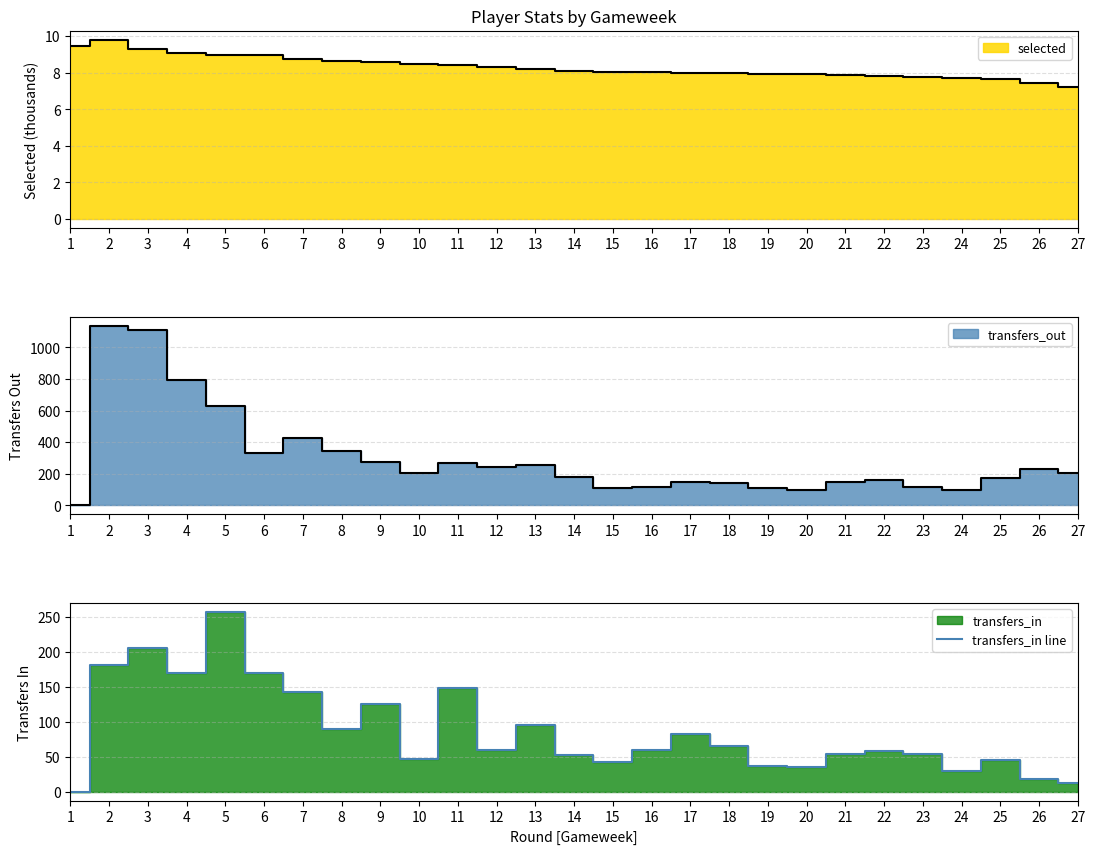

The chart shows a value of 88 at 2. True or false?

False